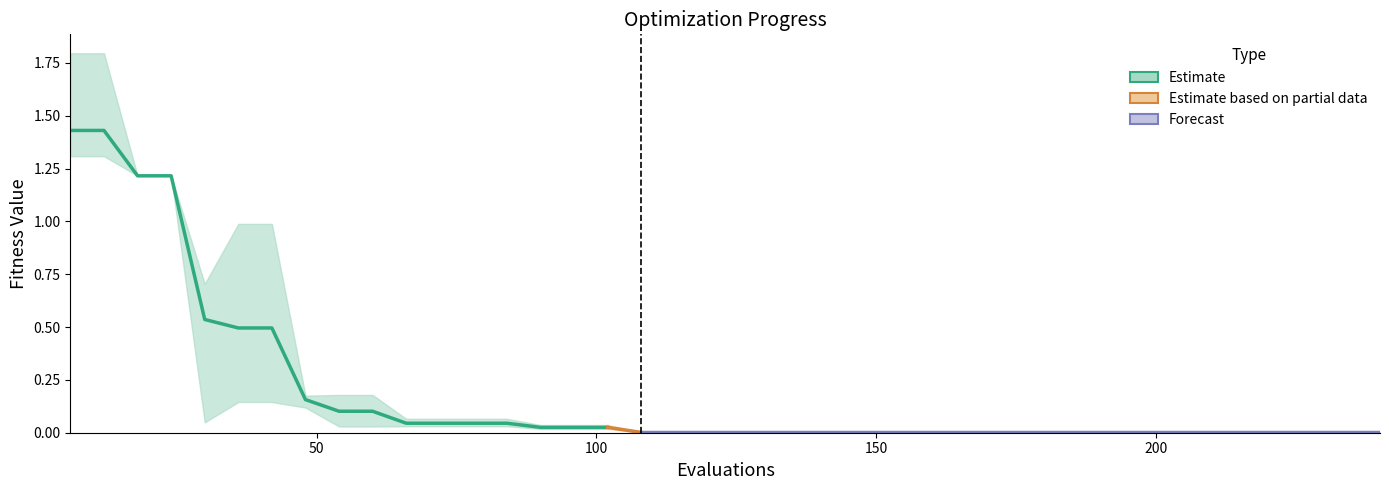

How many categories are shown in the chart?

40